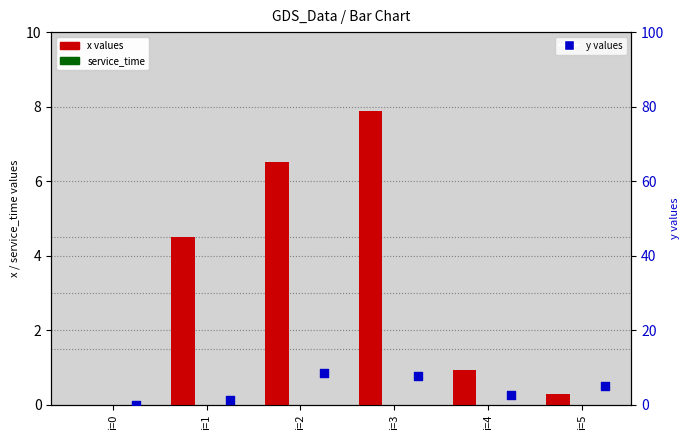

Is the value of service_time at i=4 greater than the value of y at i=3?

No